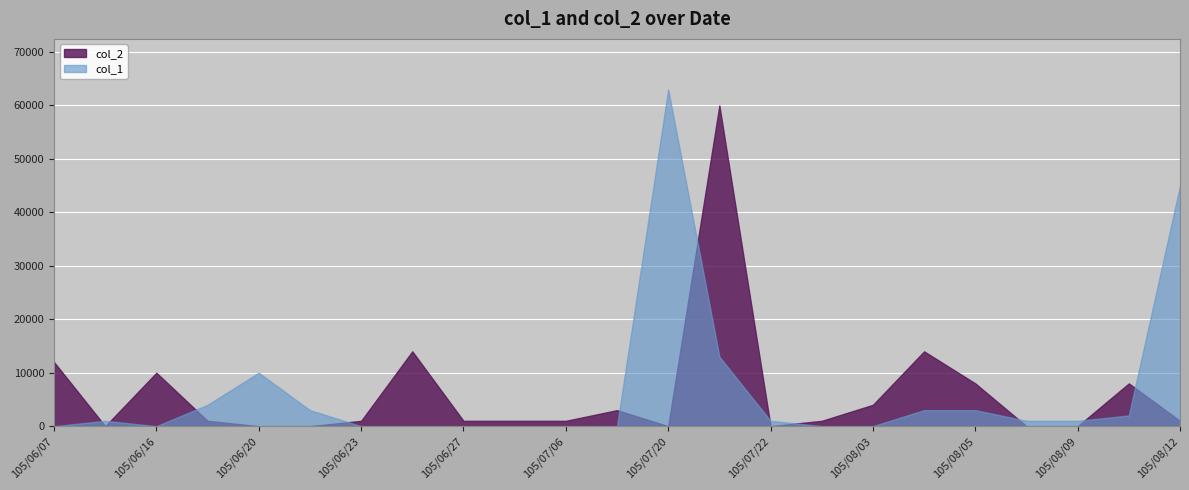

Which category has the highest value in the col_1 series?

105/07/20